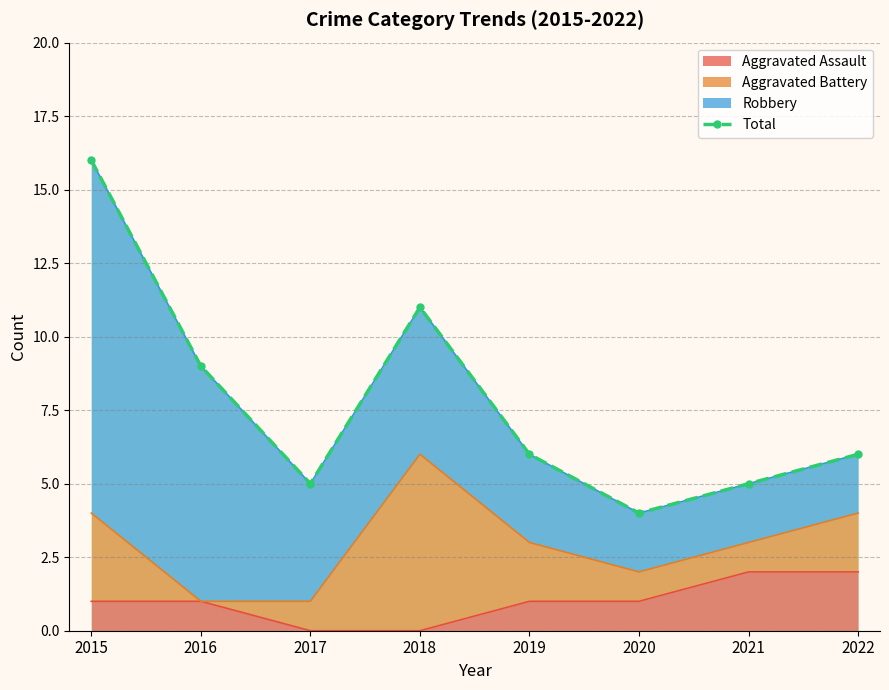

List the labels in order of value, largest first.

2015, 2018, 2016, 2019, 2022, 2017, 2021, 2020